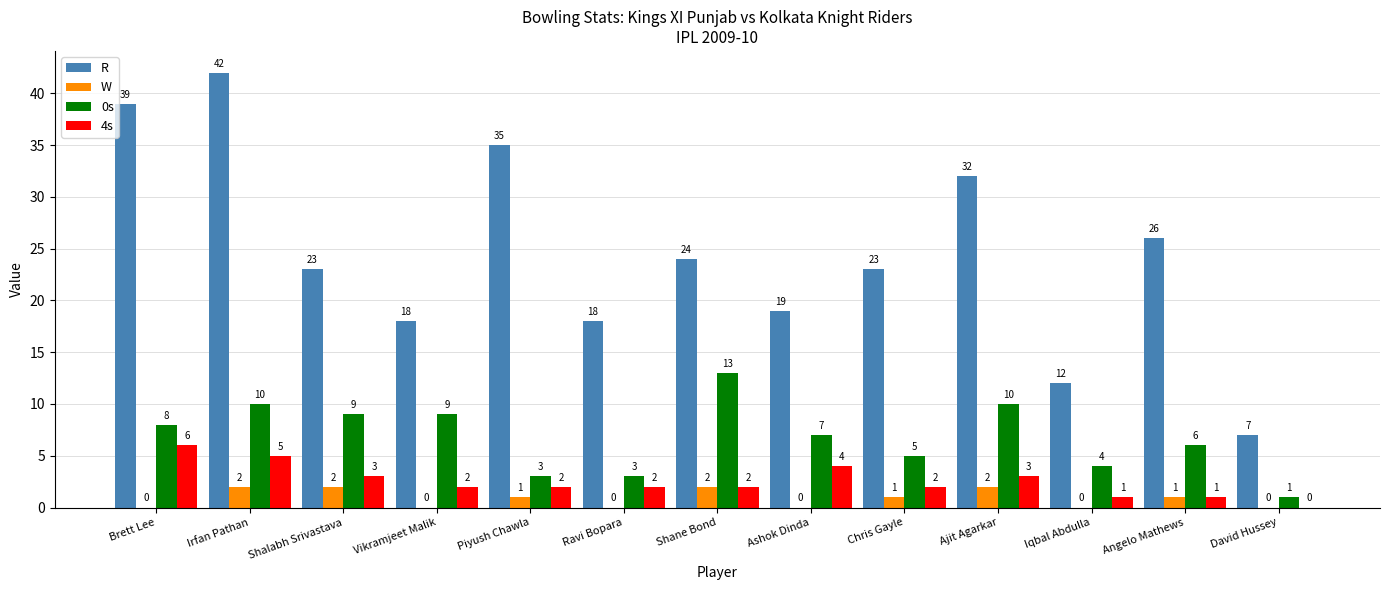

Count the number of categories in the chart.

13